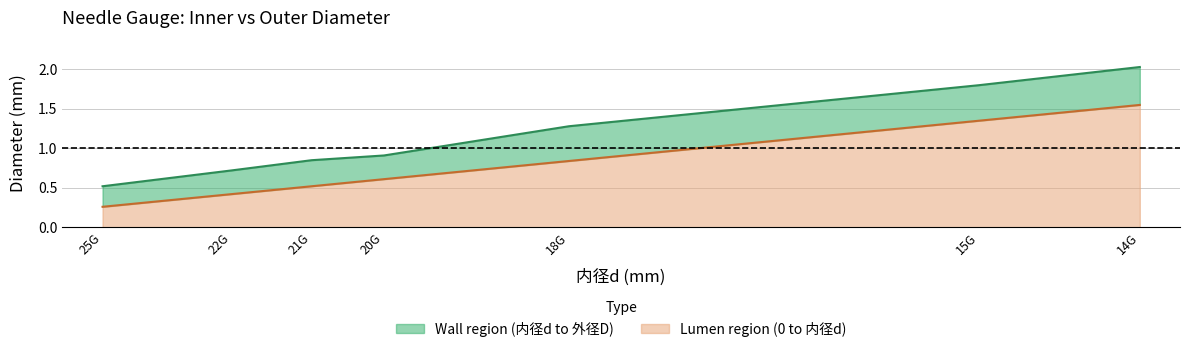

The value of 内径d line at 14G is 1.6. True or false?

True